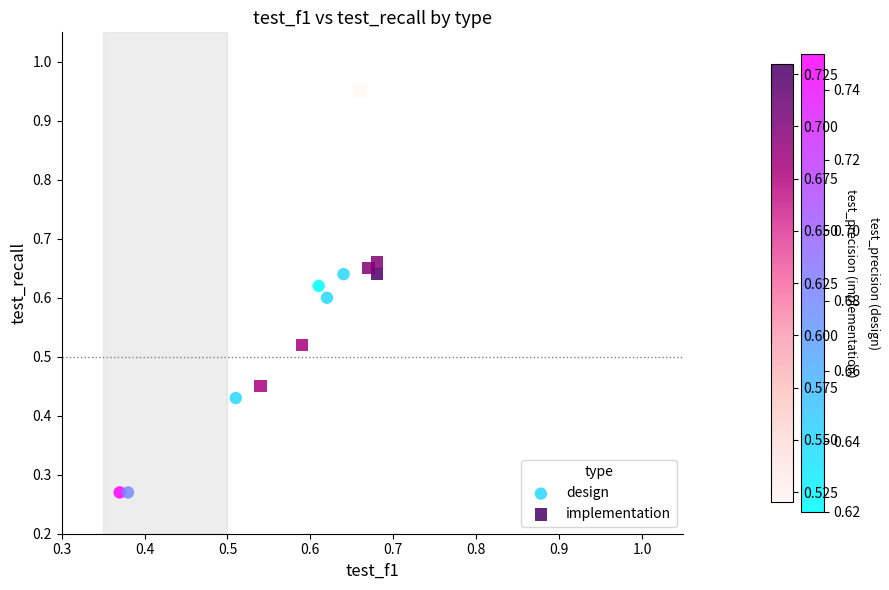

Which series reaches the minimum Y coordinate?

design